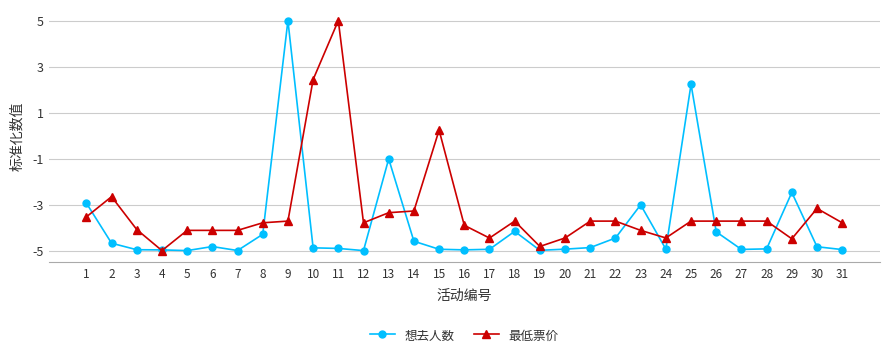

At which label does 想去人数 reach its peak?

9